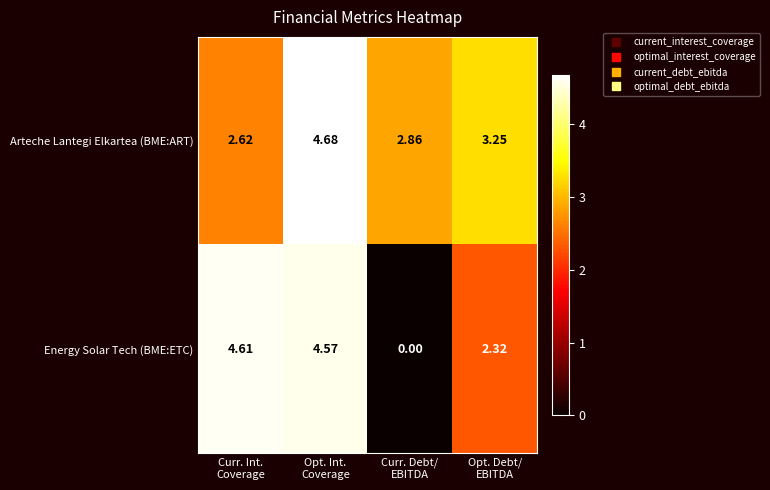

Rank the series by their average value, from lowest to highest.

Energy Solar Tech (BME:ETC), Arteche Lantegi Elkartea (BME:ART)